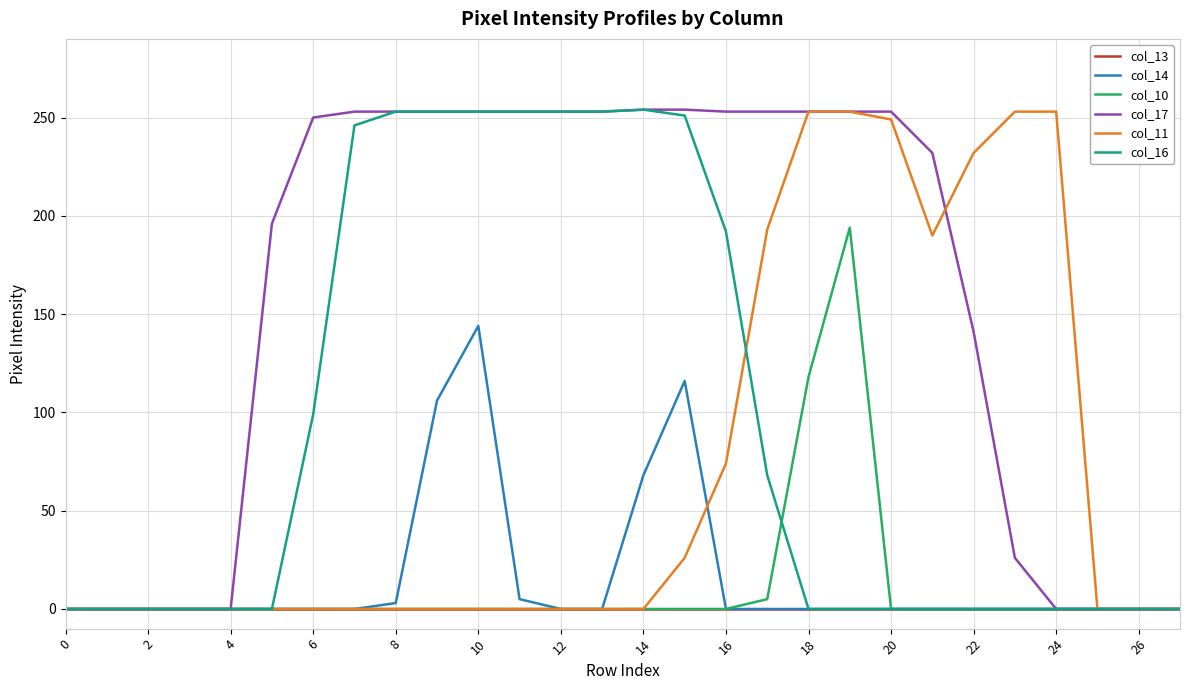

What is the maximum value for col_11?

253